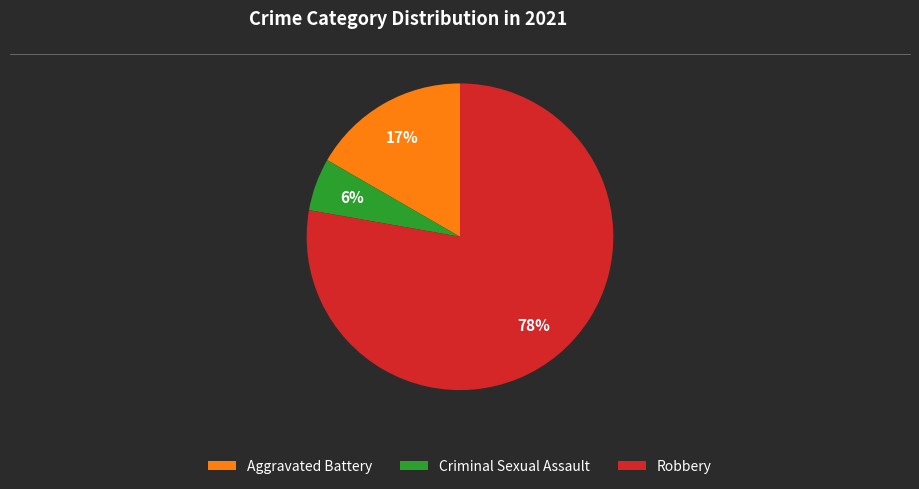

To the nearest percent, what is the average slice percentage?

33%